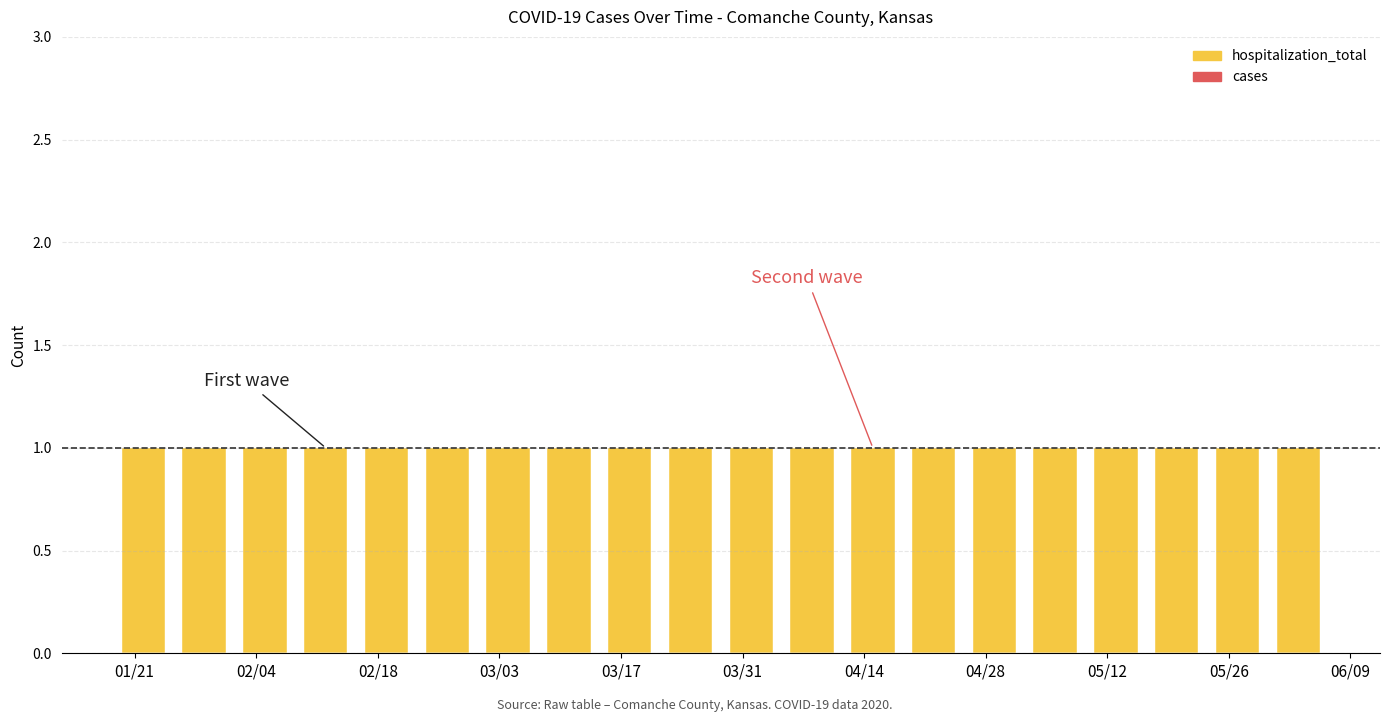

True or false: hospitalization_total has a value of 1 at 2020-05-13.

True